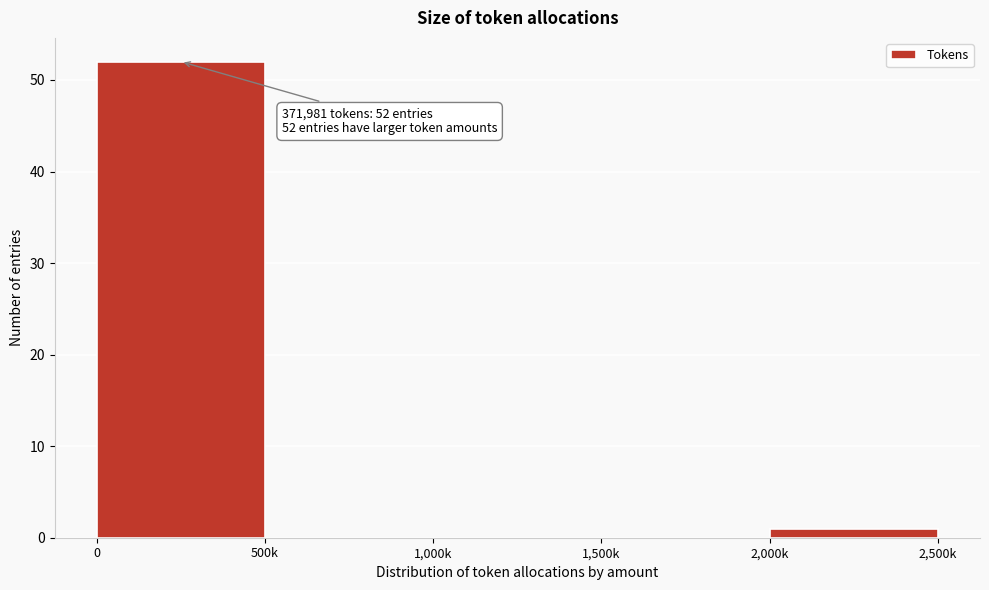

Reading left to right, what are all the values shown in this chart?

0=52	500k=0	1,000k=0	1,500k=0	2,000k=1